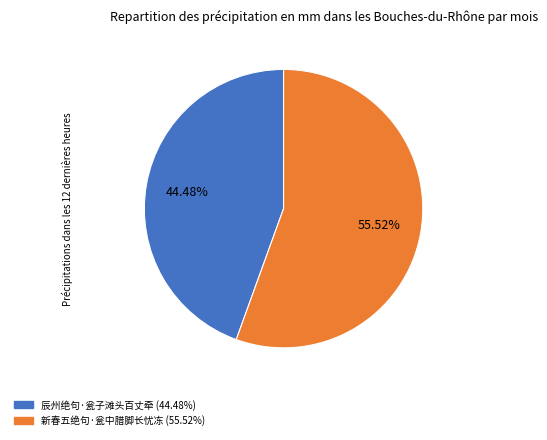

To the nearest percent, what portion does 辰州绝句·瓮子滩头百丈牵 represent?

44%